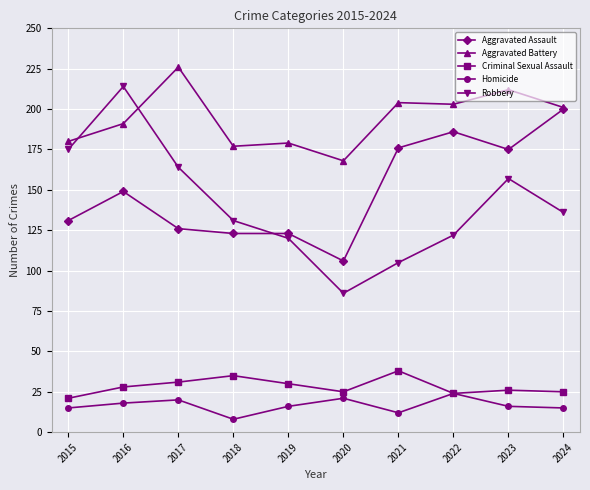

True or false: Aggravated Battery and Criminal Sexual Assault intersect in this chart.

False